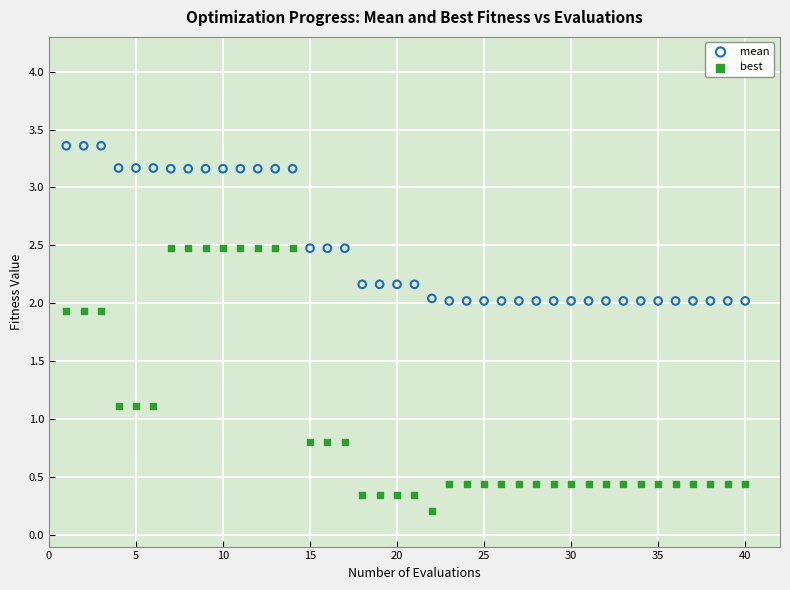

Across all data points, what is the range of X values (max minus min)?

39.0